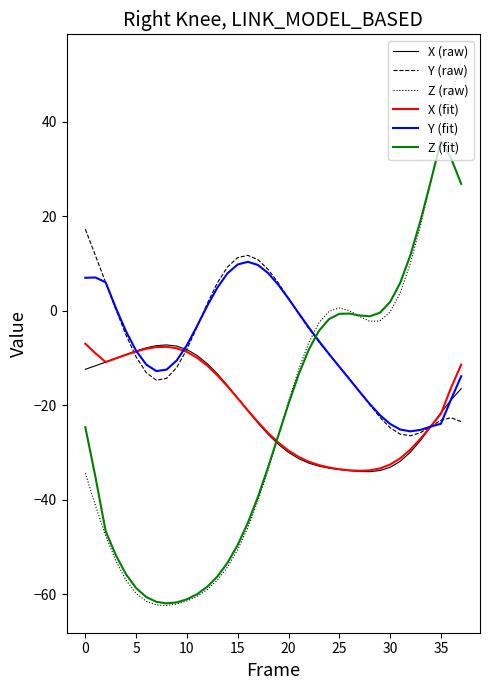

Which series has the largest range (max minus min)?

Z (raw)